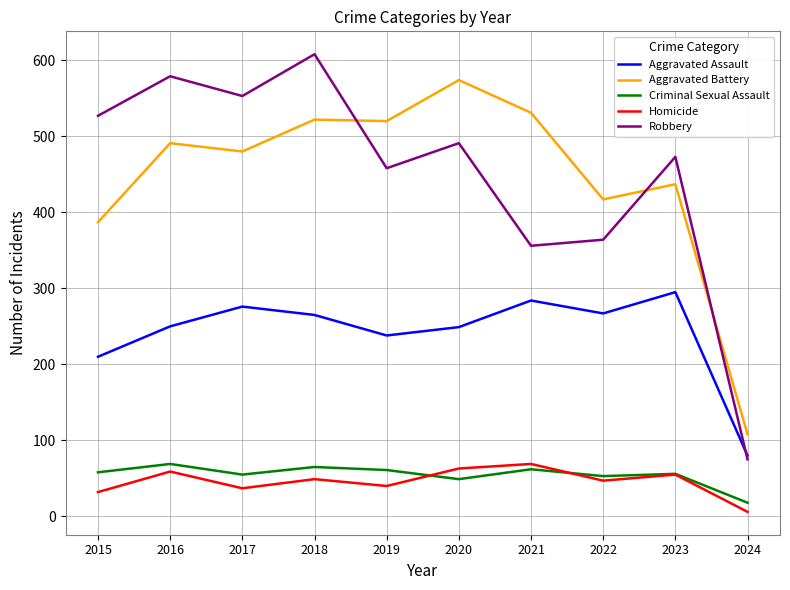

What is the greatest value displayed?

608